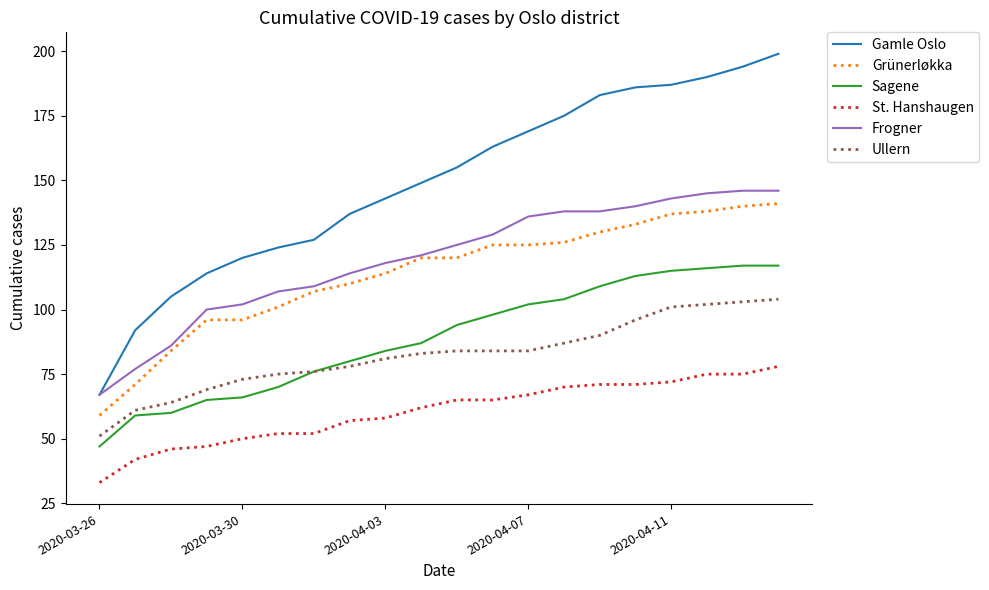

Which series has the widest spread of values?

Gamle Oslo